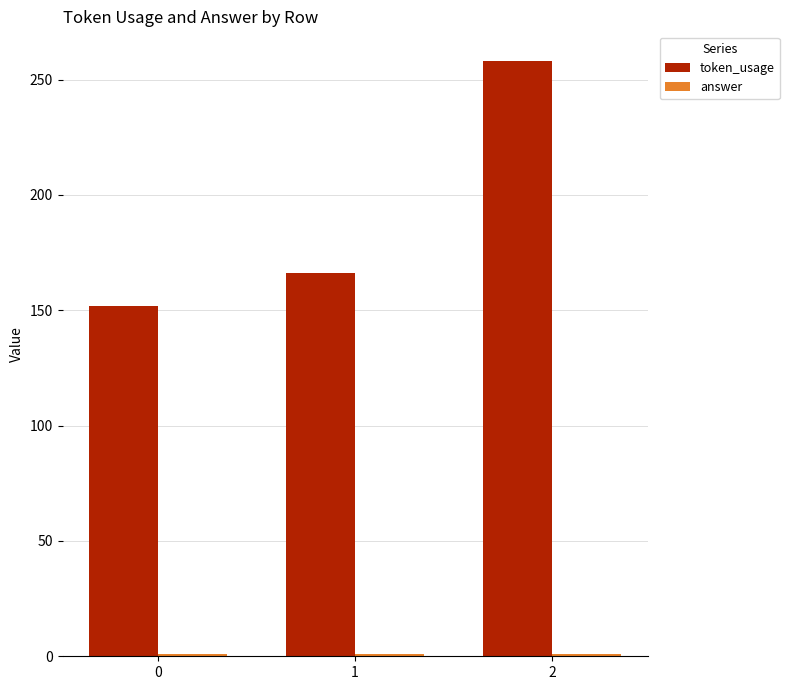

What is the difference between the maximum and second lowest values in the token_usage series?

92